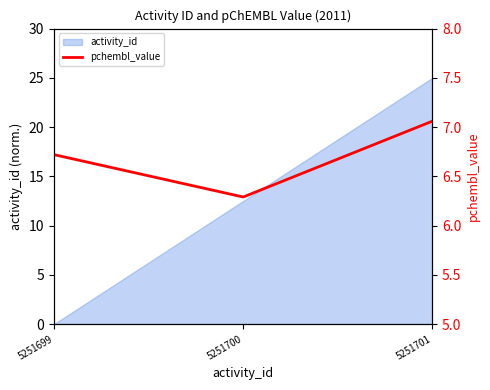

Reading left to right, what are all the values shown in this chart?

6.7	6.3	7.1